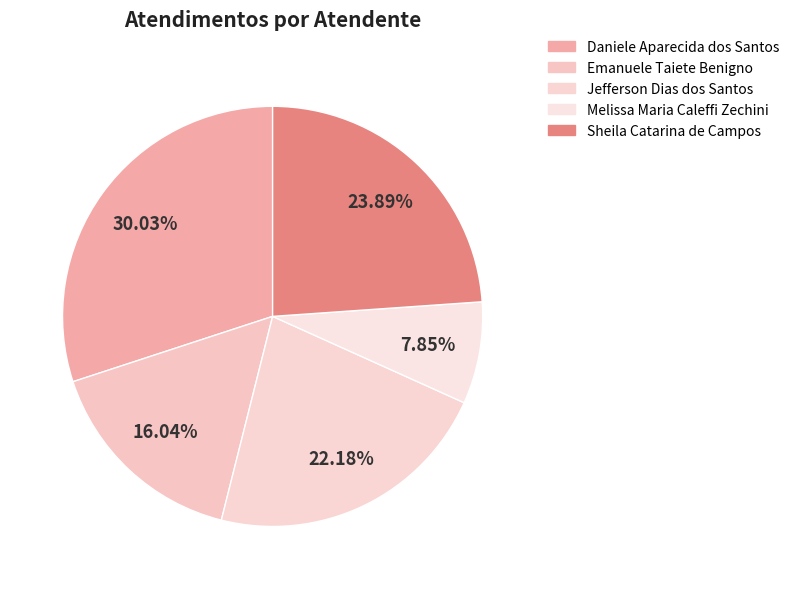

Is Daniele Aparecida dos Santos the majority of the pie?

No